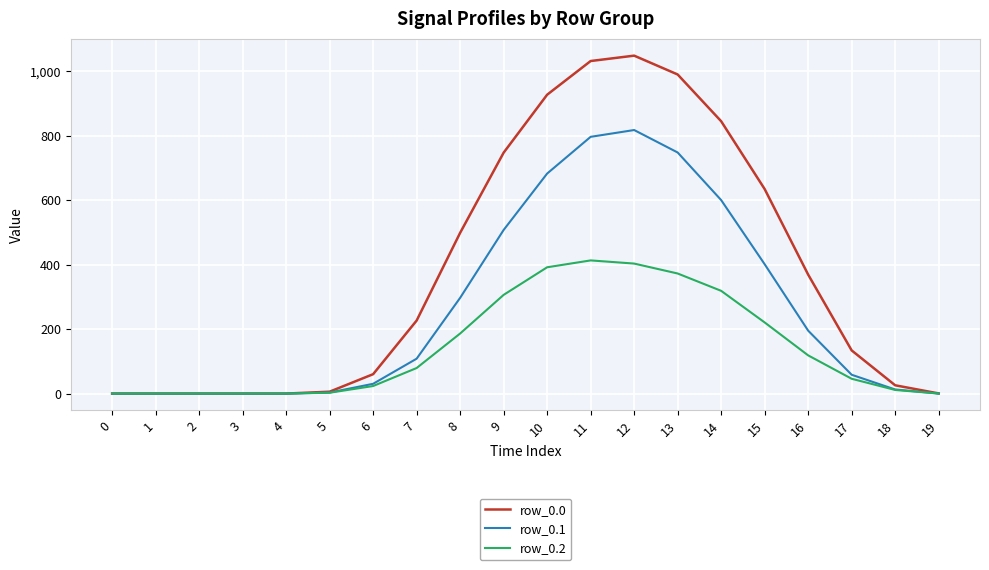

What is the total value across all series at 11?

2240.5